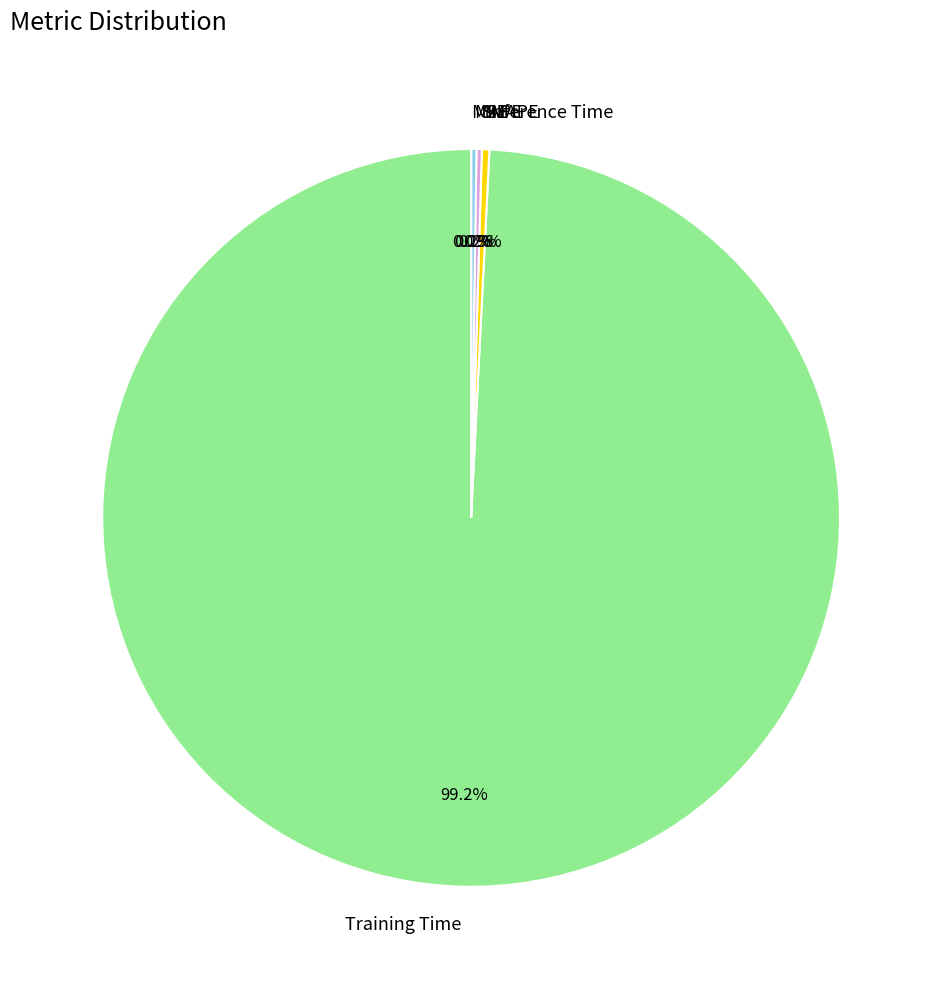

What is the largest slice in the pie chart?

Training Time